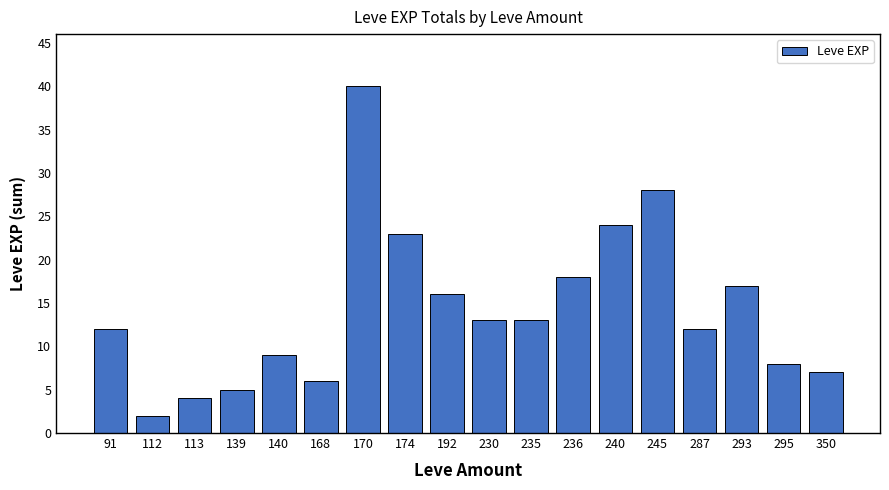

What is the difference between the values at 168 and 170?

34